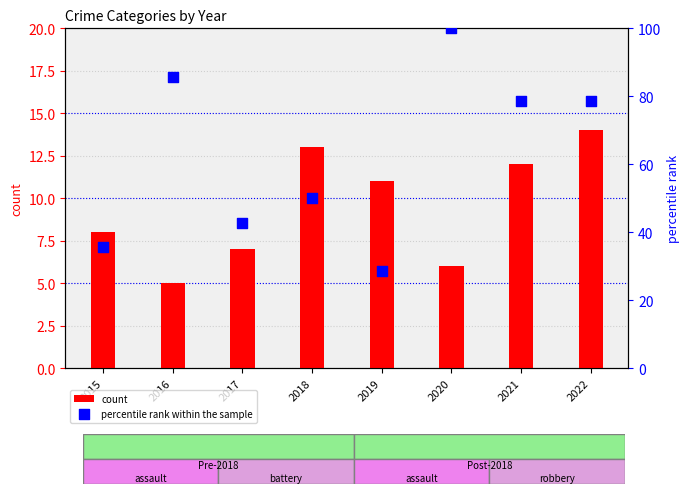

Is the value of percentile rank within the sample at 2022 greater than the value of count at 2022?

Yes